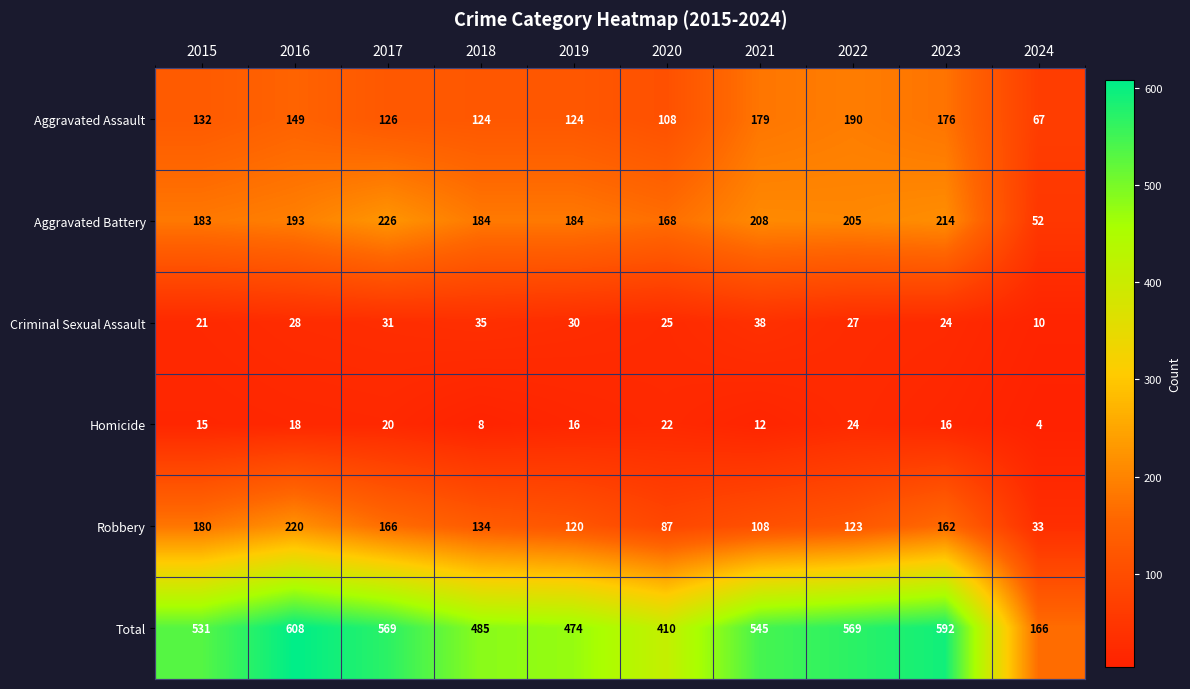

At which category is the sum across all series the highest?

2016